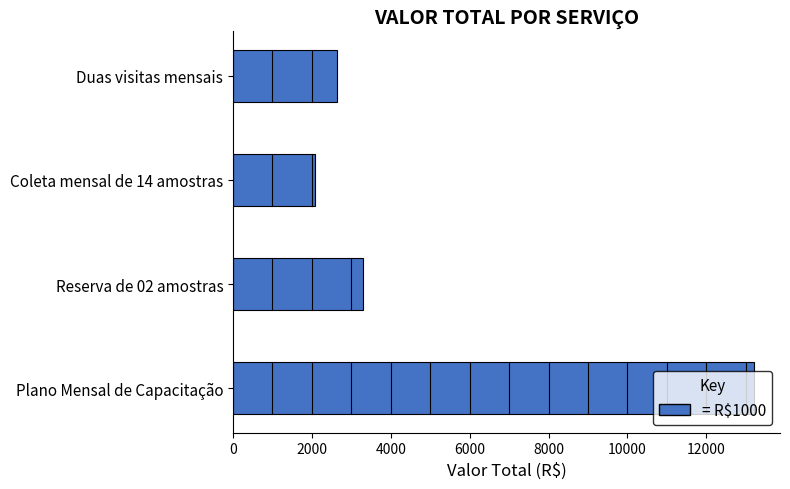

Which label corresponds to the largest value in the chart?

Plano Mensal de Capacitação